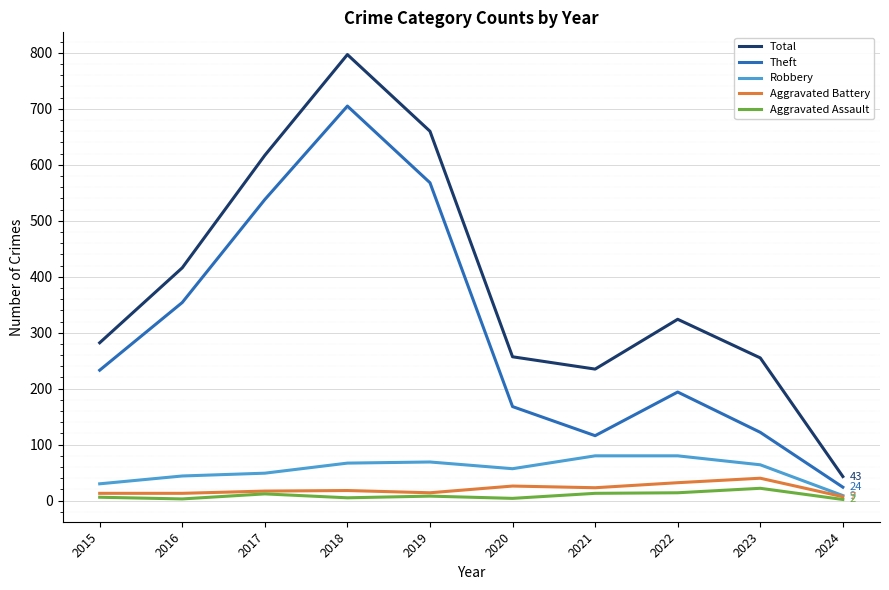

Which category has the lowest value in the Robbery series?

2024